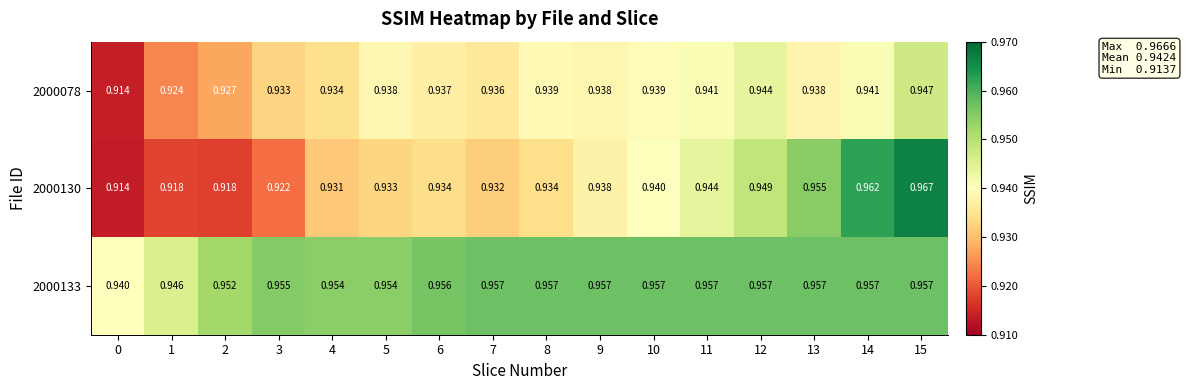

Is the value of 2000133 at 6 greater than the value of 2000078 at 9?

Yes